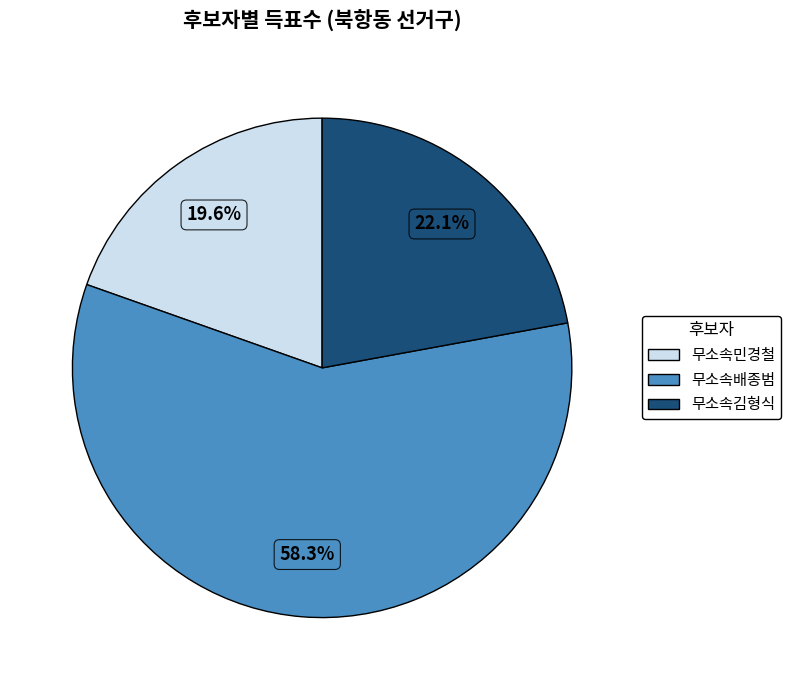

What percentage is the 무소속배종범 slice, to the nearest percent?

58%